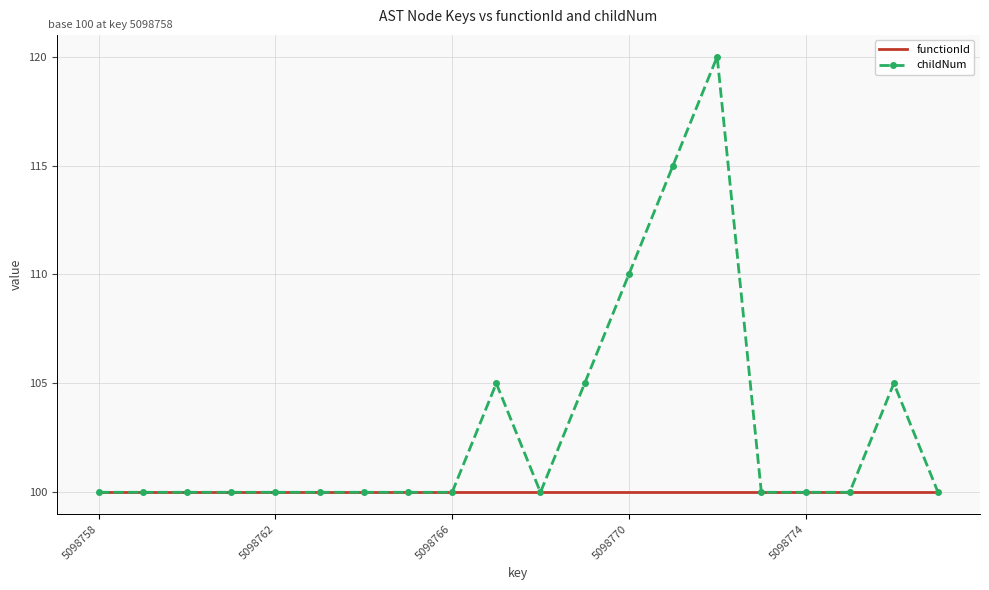

List the series in order of their peak value, lowest first.

functionId, childNum